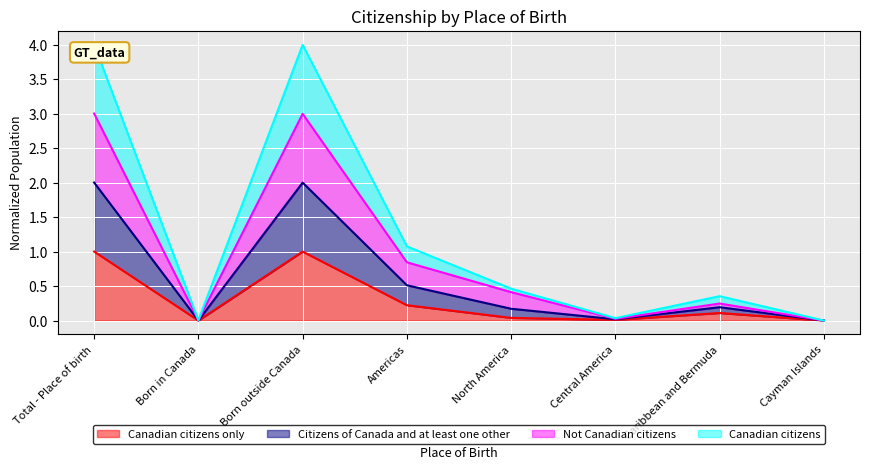

How many interior local valleys does the Citizens of Canada and at least one other series have?

2